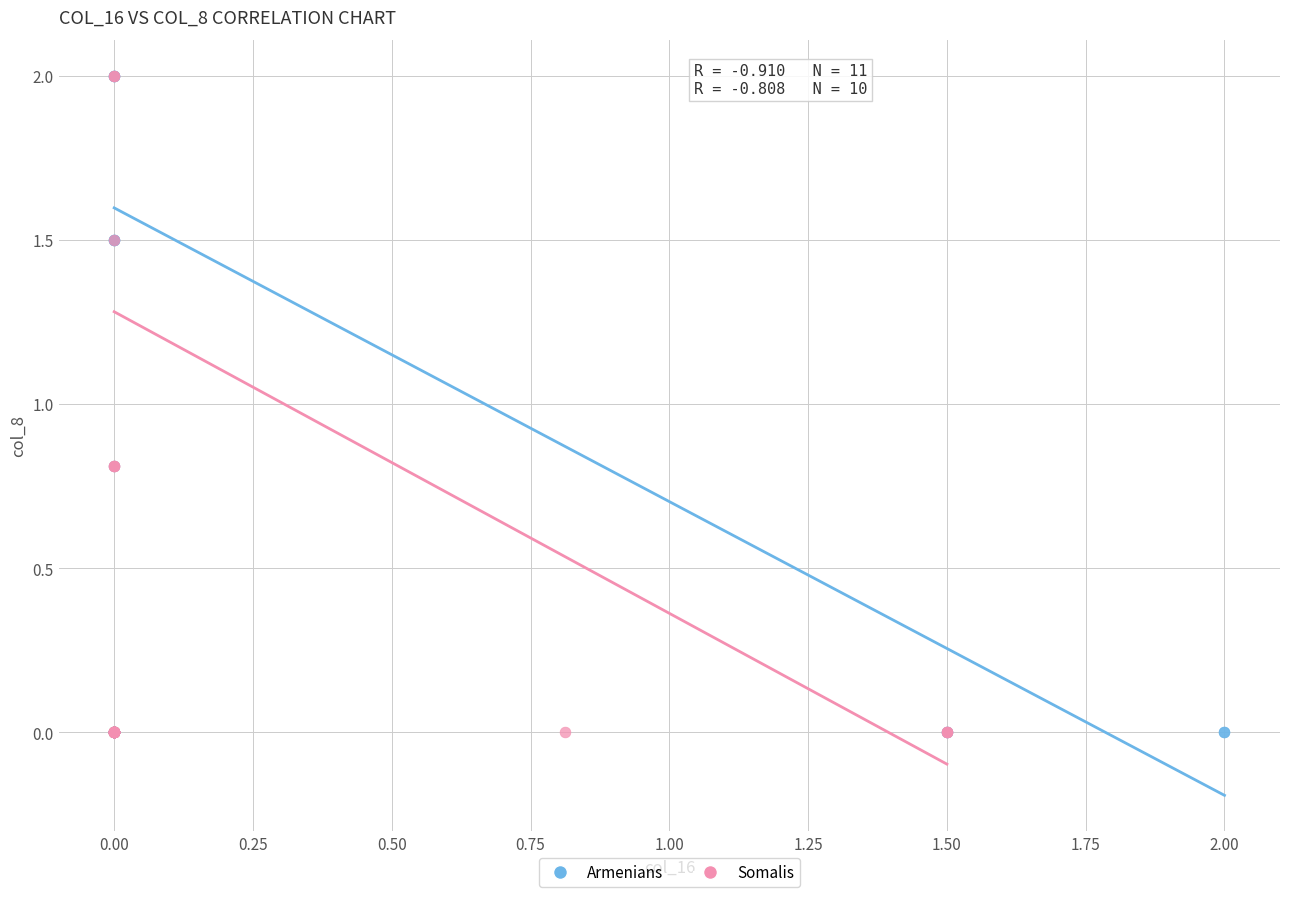

What are all the series names shown in the legend?

Armenians, Somalis